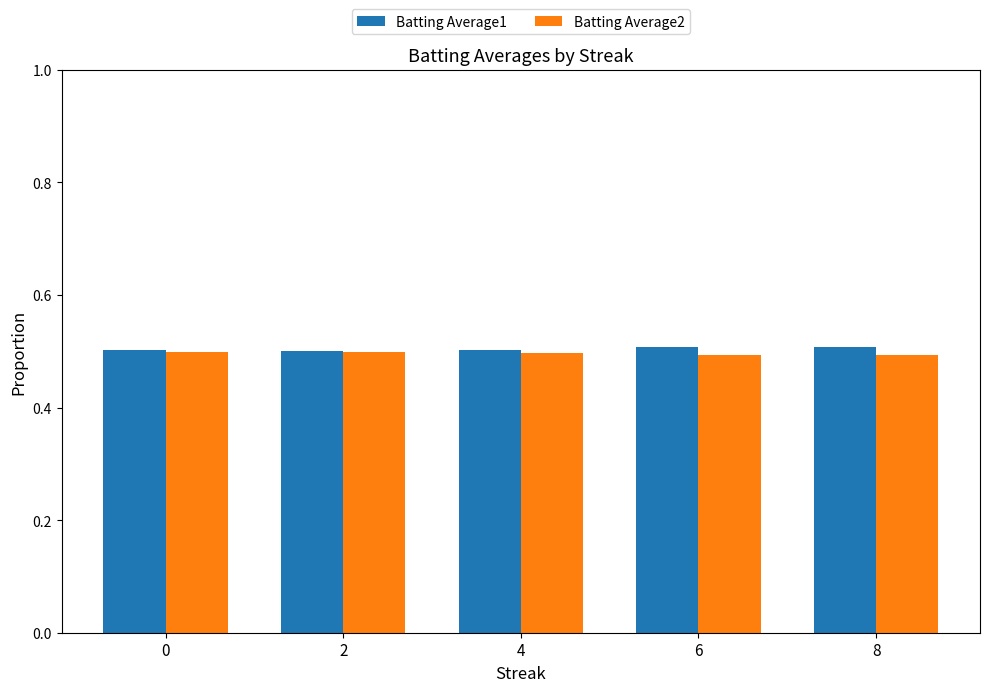

Is it true that Batting Average1 equals 0.5 at 2?

True